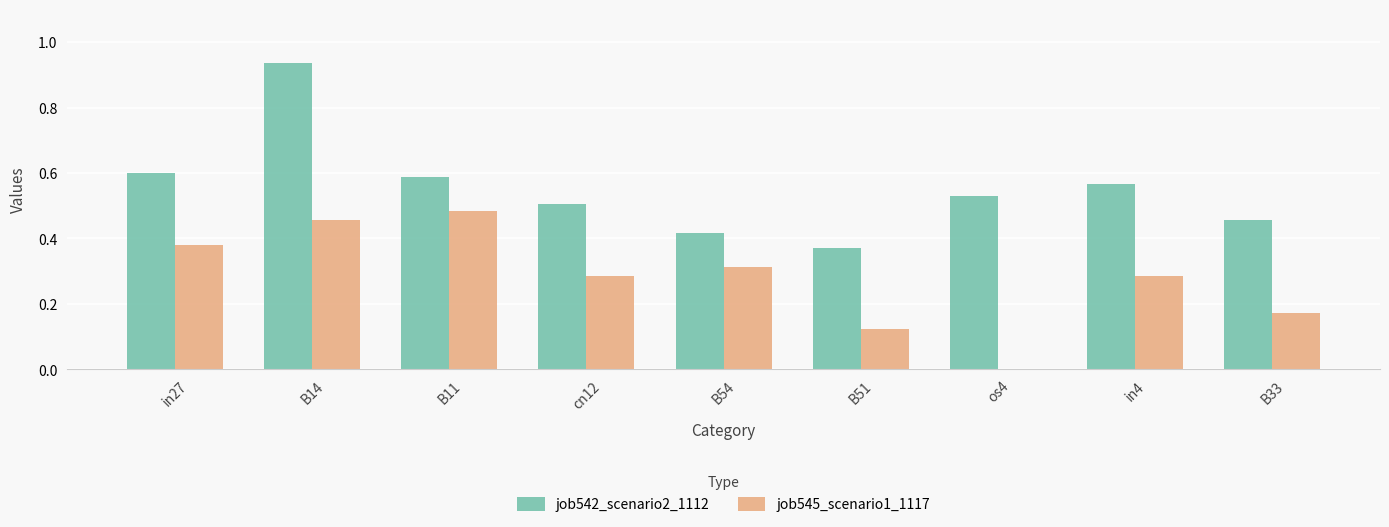

Which category has the highest value in the job545_scenario1_1117 series?

B11